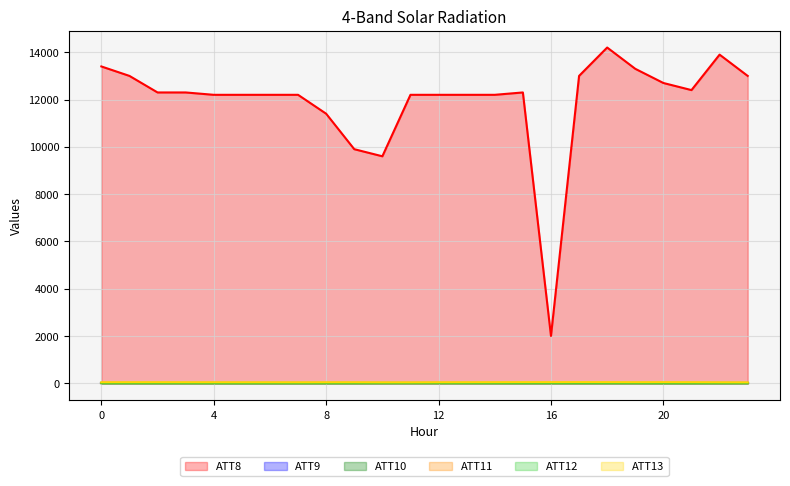

At which category does the chart reach its minimum across all series?

5